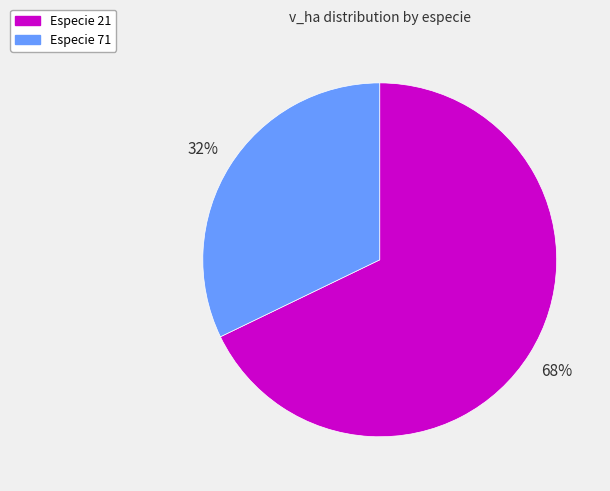

Does any single category account for the majority?

Yes